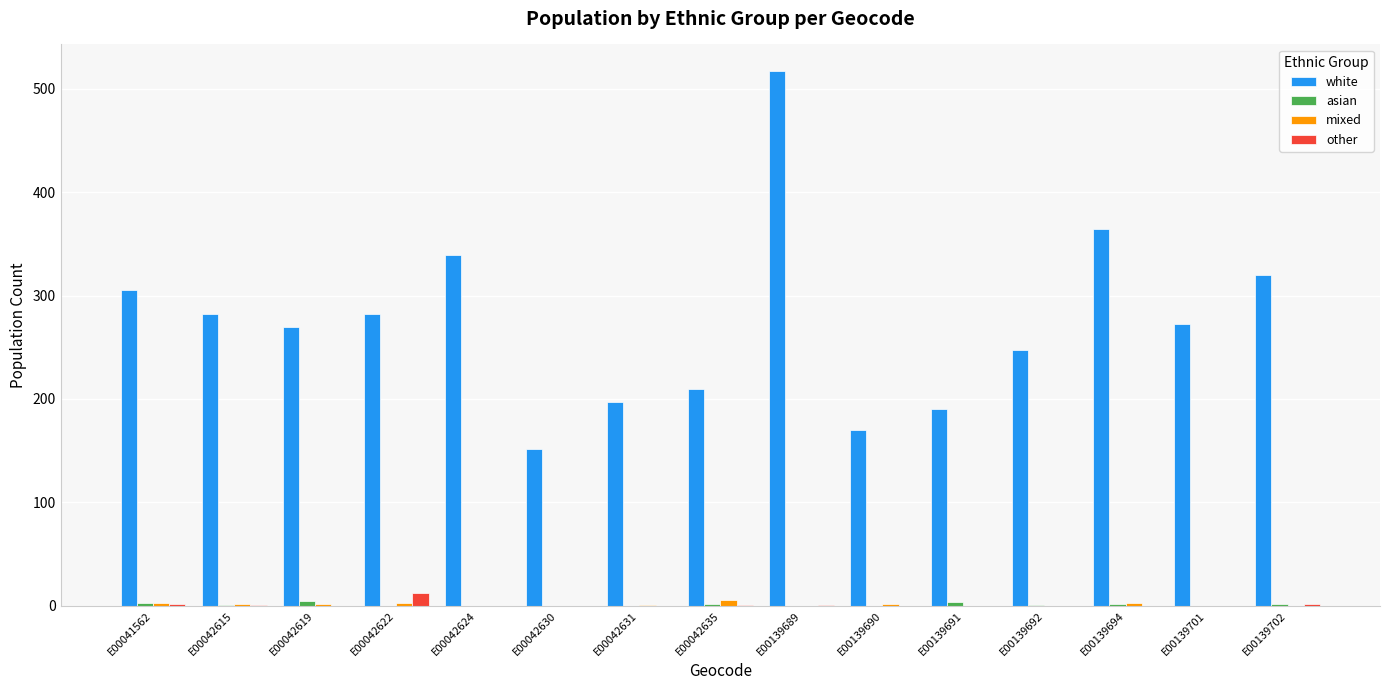

At which category is the sum across all series the highest?

E00139689